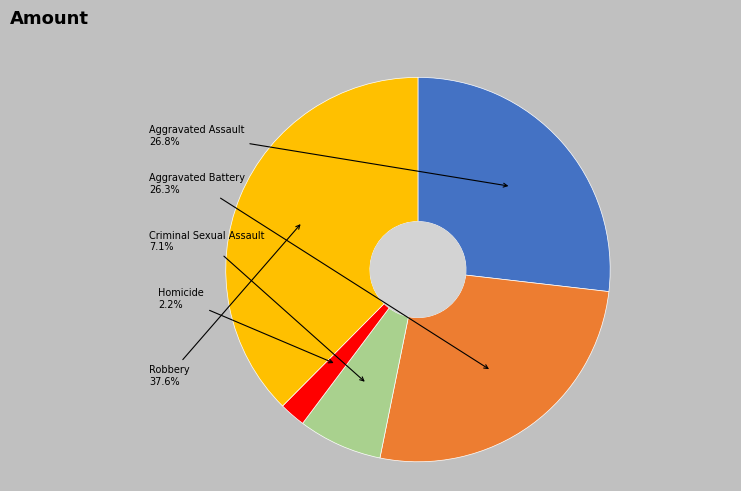

Which slice is the largest?

Robbery